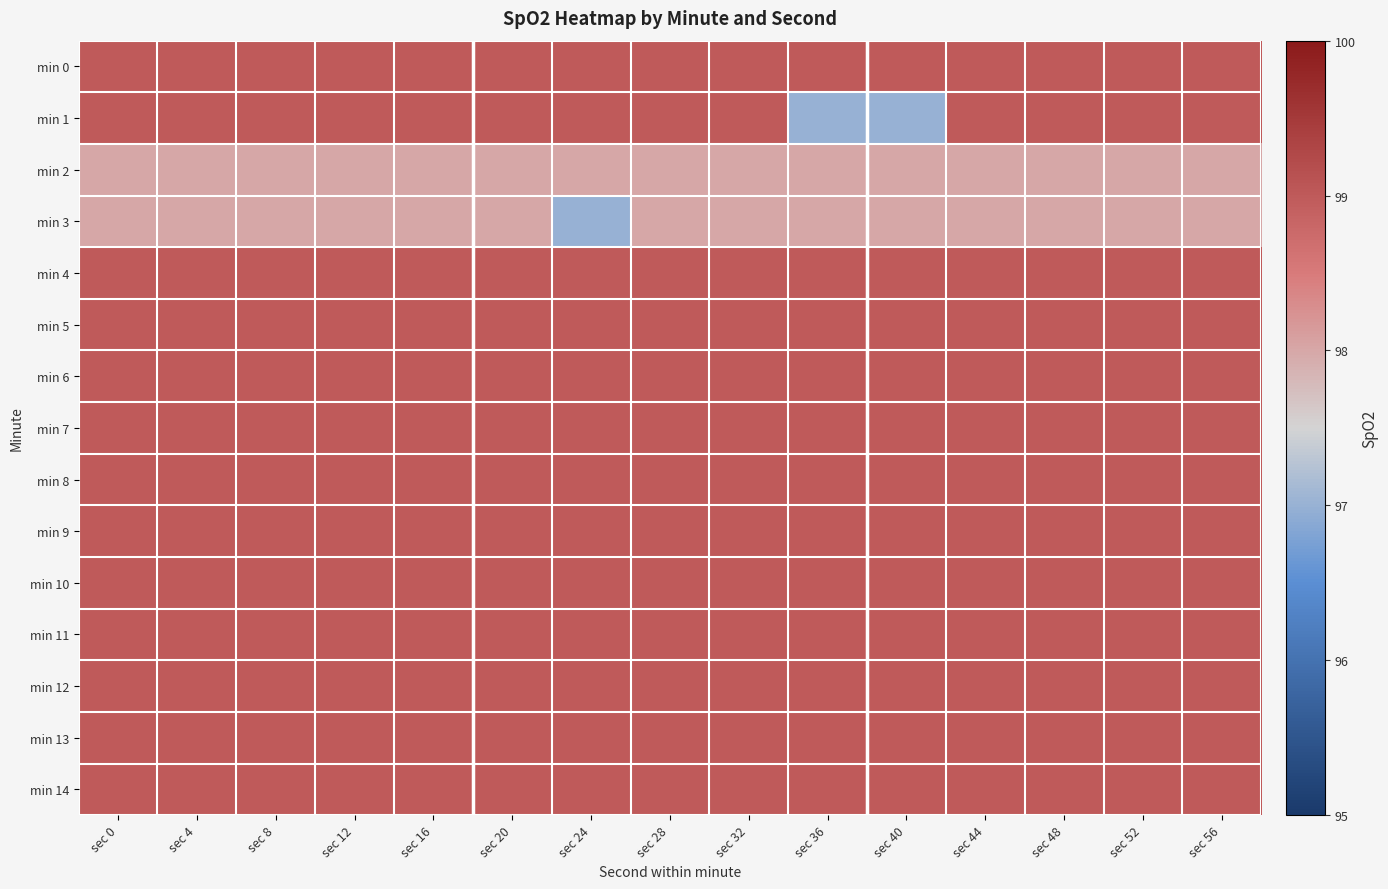

What is the difference between the highest and lowest values at sec 4?

1